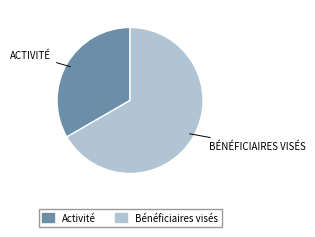

Does Activité represent more than half of the total?

No